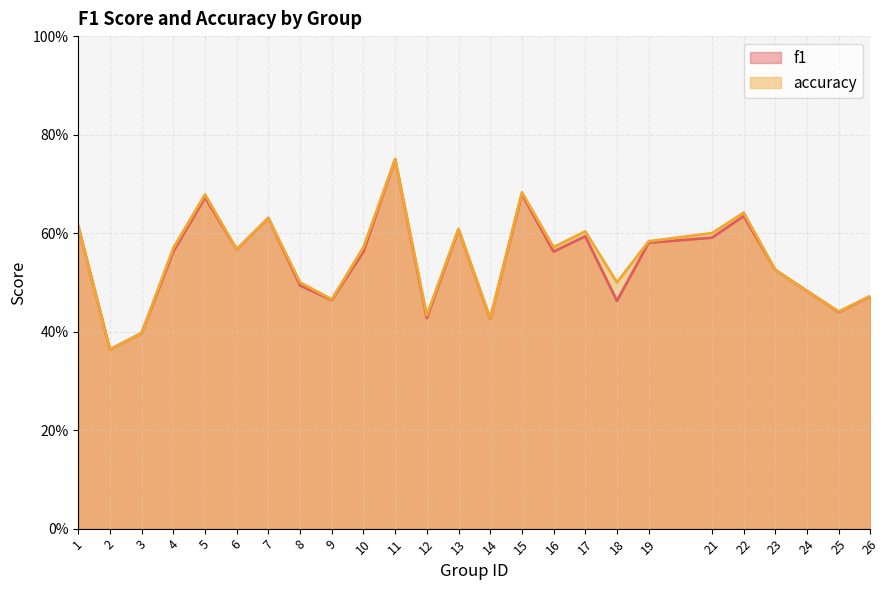

At which category does f1 reach its first local peak?

5